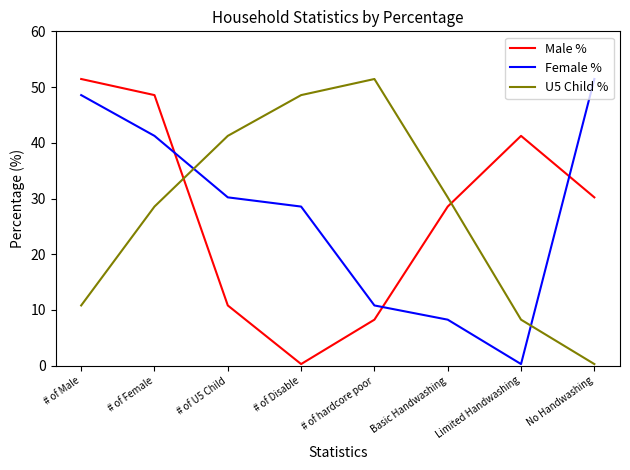

Reading right to left, list all the values displayed in this chart.

Male %: 30.2	41.2	28.6	8.3	0.3	10.8	48.6	51.4
Female %: 51.4	0.3	8.3	10.8	28.6	30.2	41.2	48.6
U5 Child %: 0.3	8.3	30.2	51.4	48.6	41.2	28.6	10.8